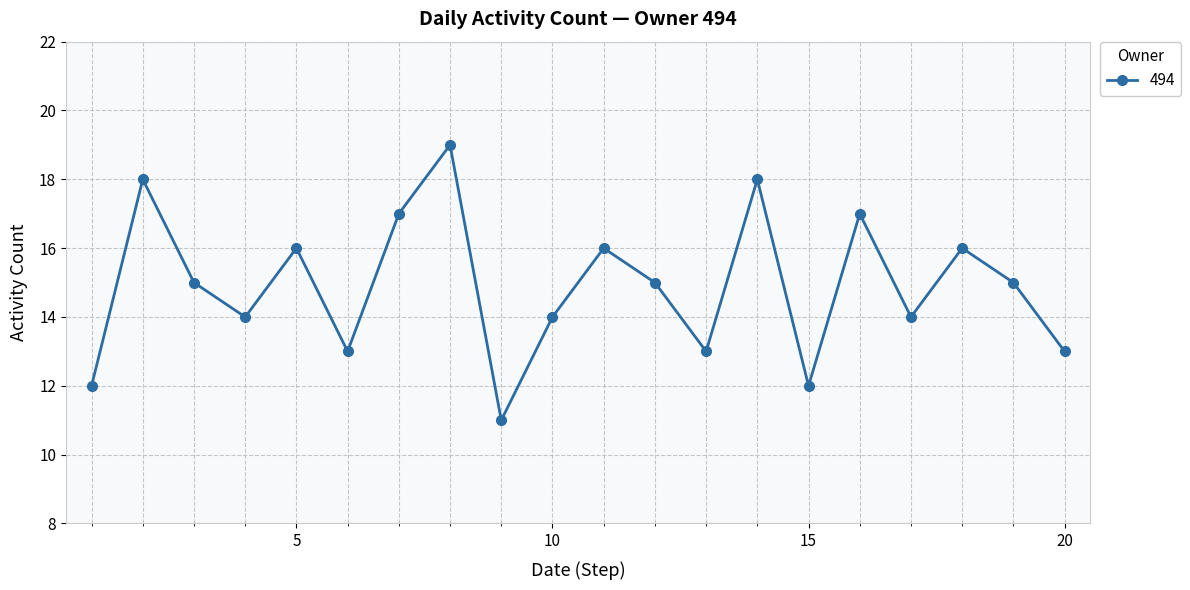

What is the smallest value displayed?

11